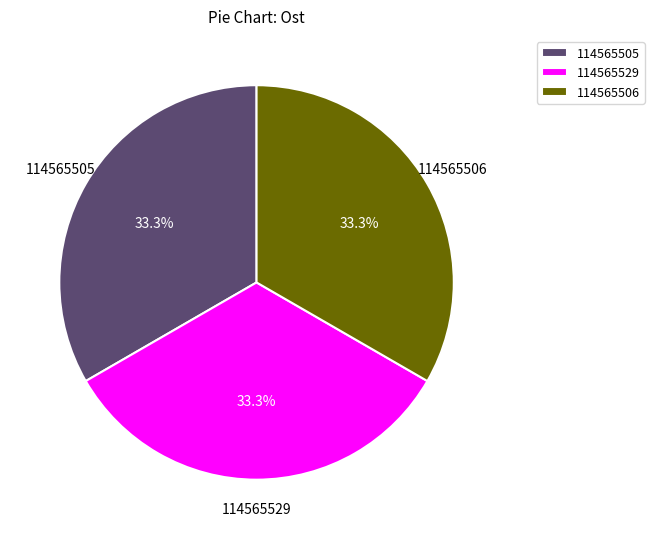

Is it true that 114565529 is 33% of the pie?

True